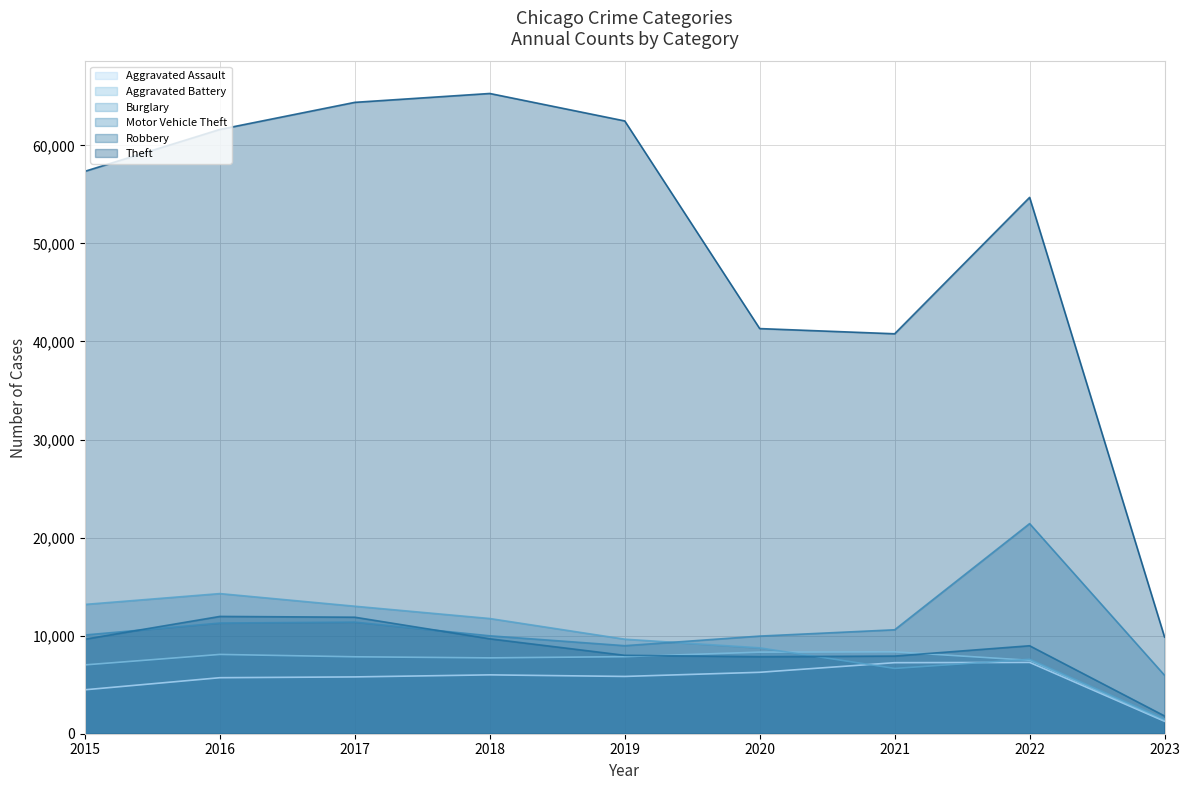

What is the lowest value of the Motor Vehicle Theft series?

5956